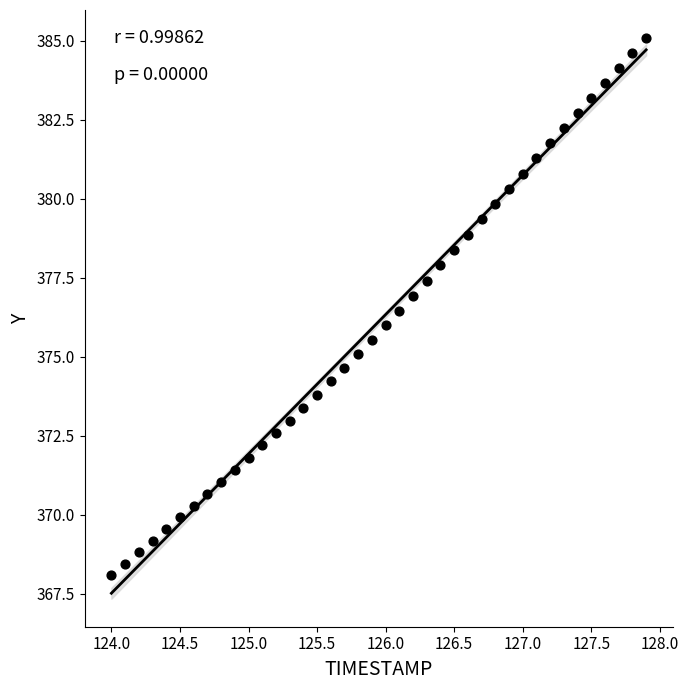

What is the range of Y values (max minus min)?

17.0